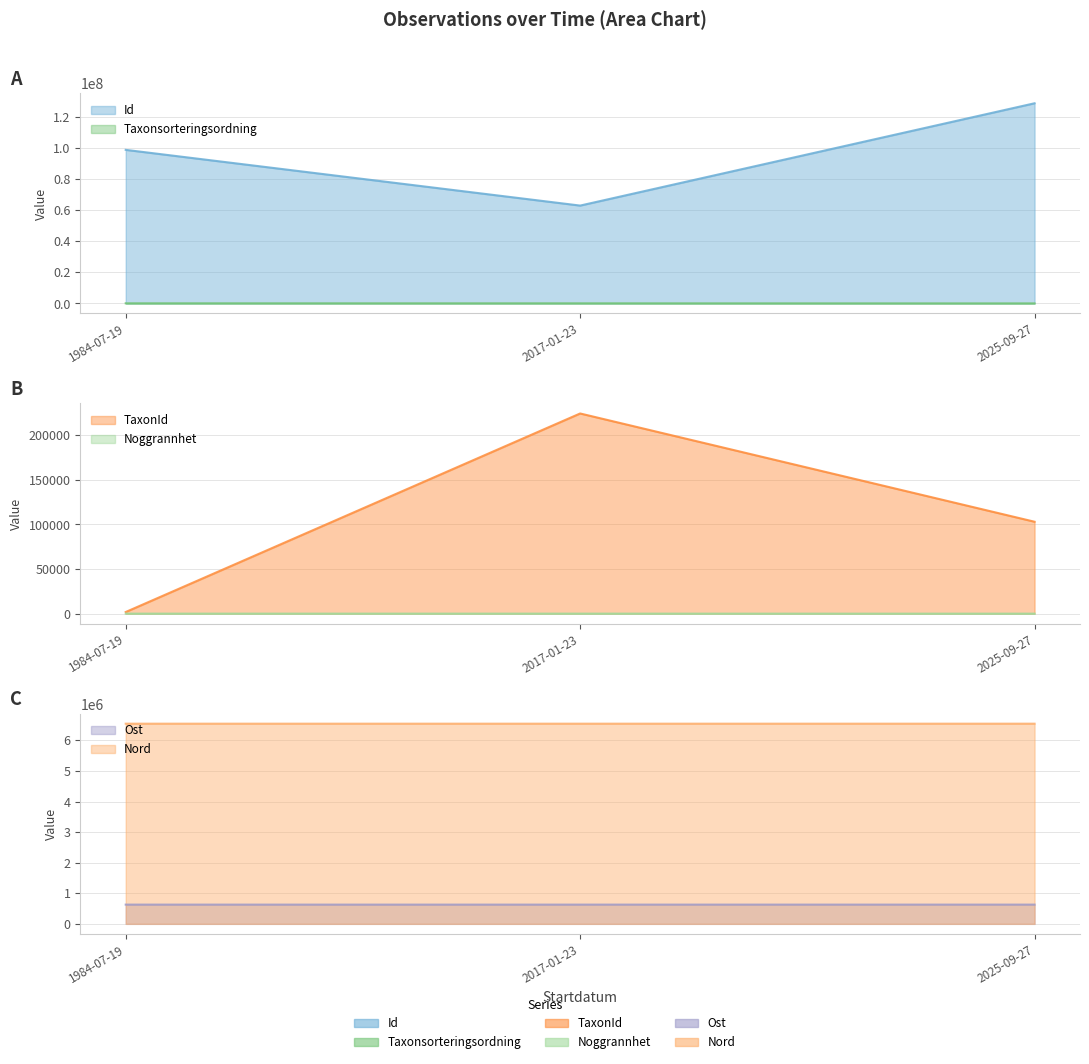

At which label does Taxonsorteringsordning reach its peak?

2017-01-23